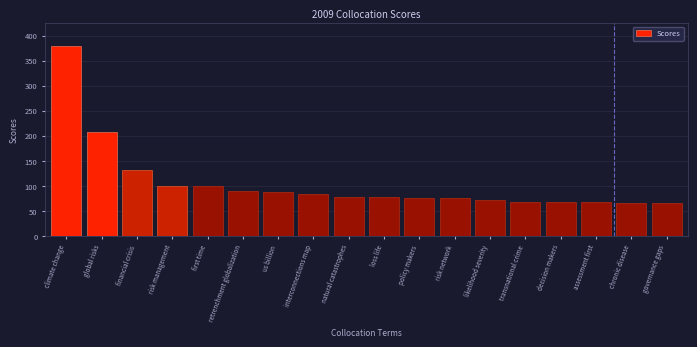

At which label is the value closest to 222?

global risks